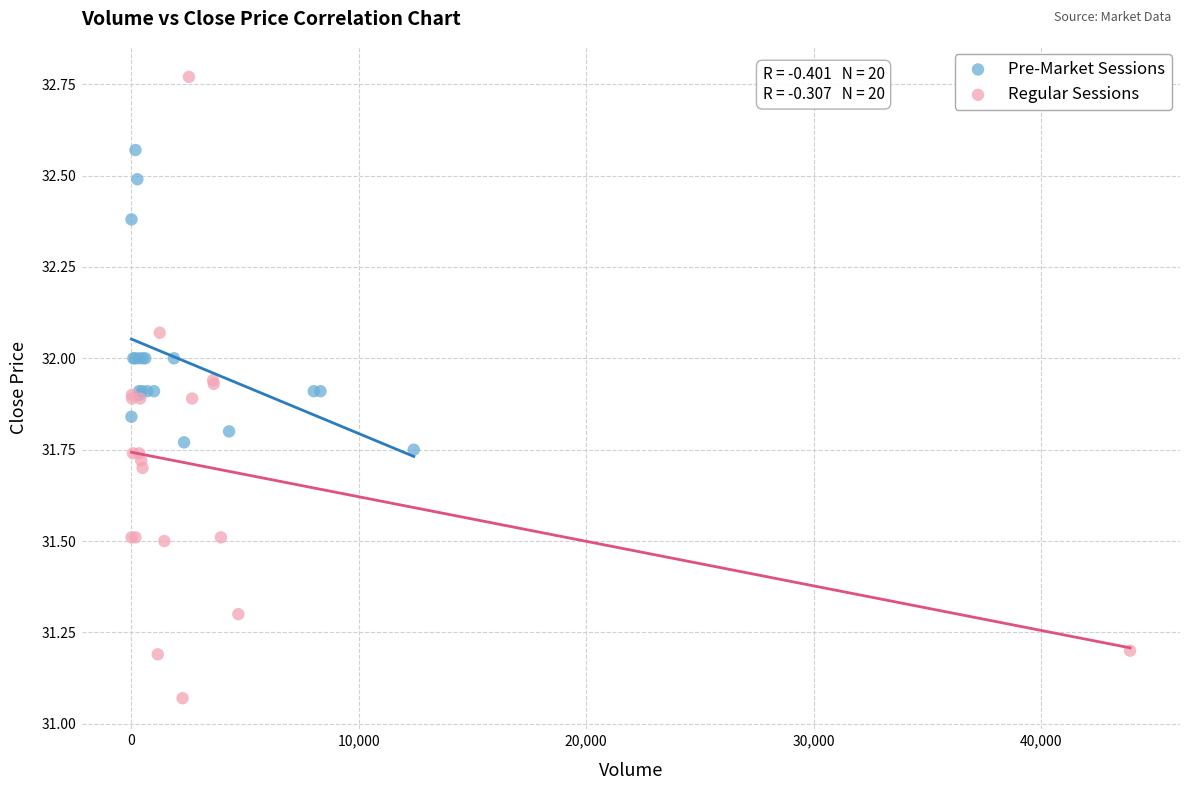

Which series has the widest spread of Y values?

Regular Sessions